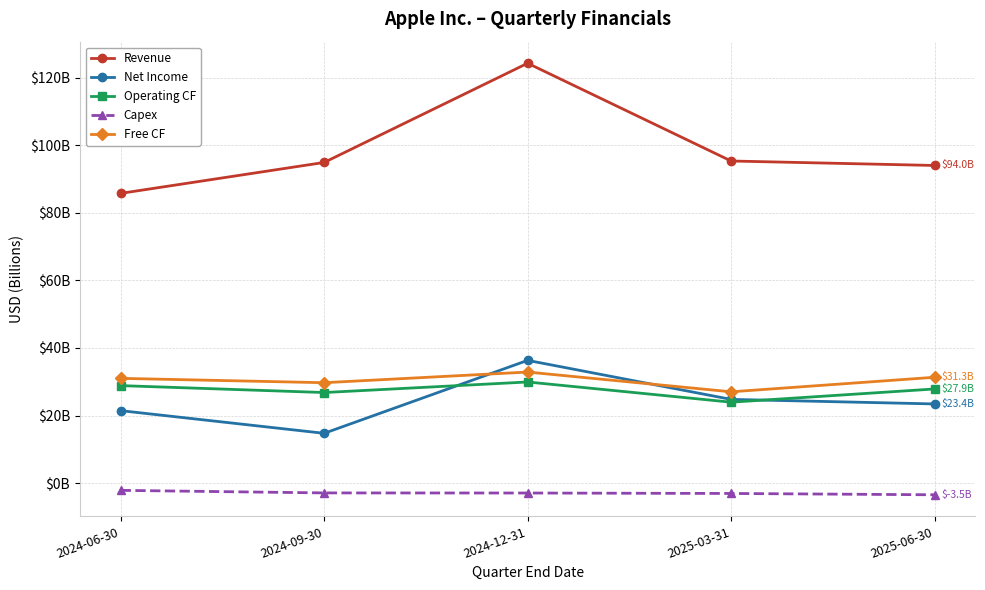

What are all the series names shown in the legend?

Revenue, Net Income, Operating CF, Capex, Free CF